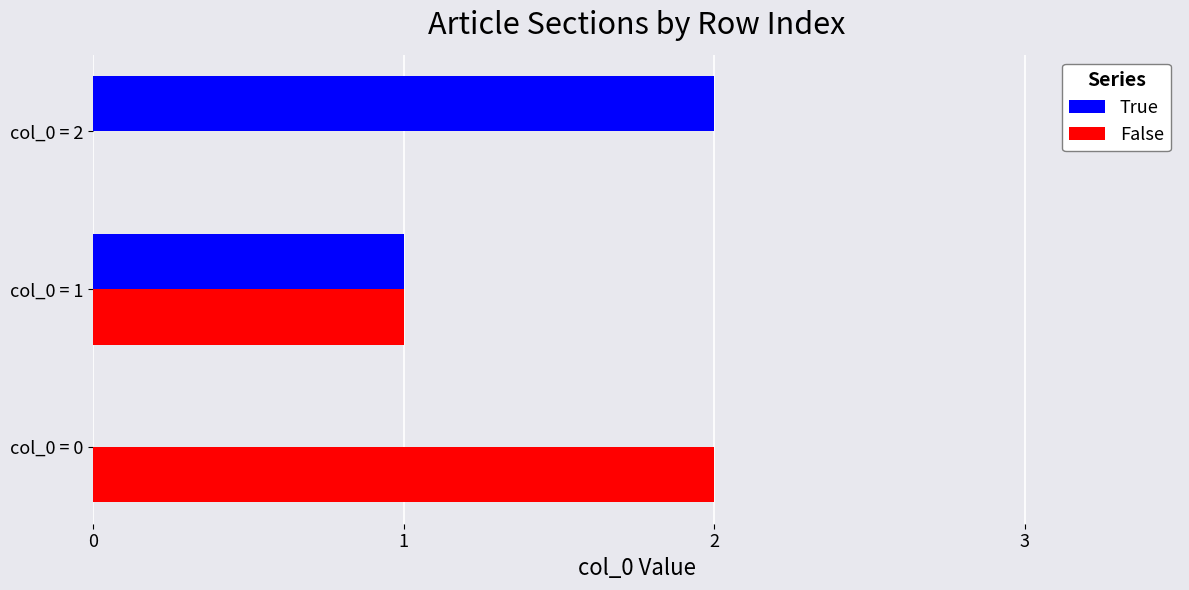

What is the sum of all False values?

3